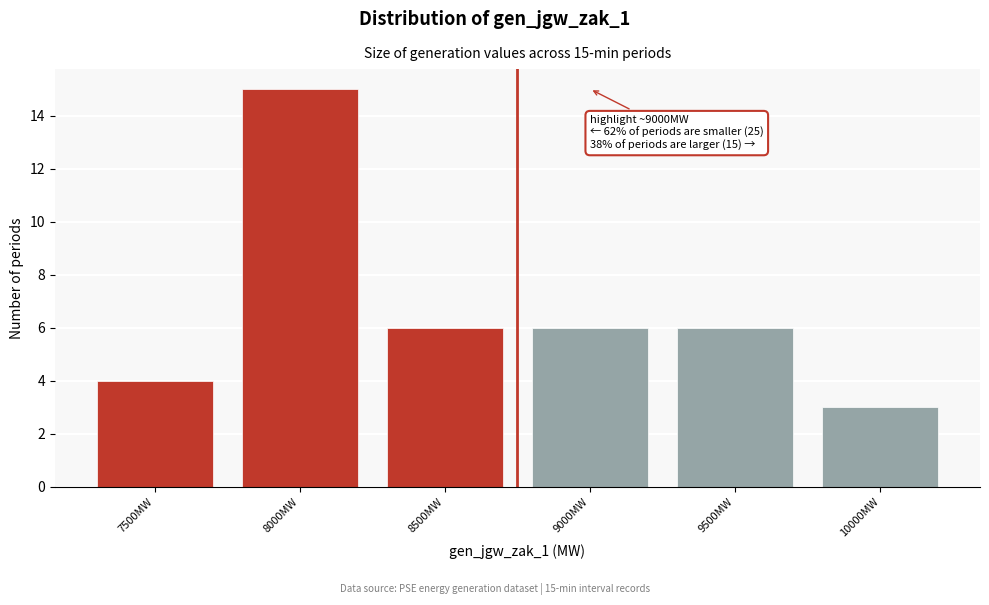

Reading left to right, extract all data points from this chart.

4	15	6	6	6	3